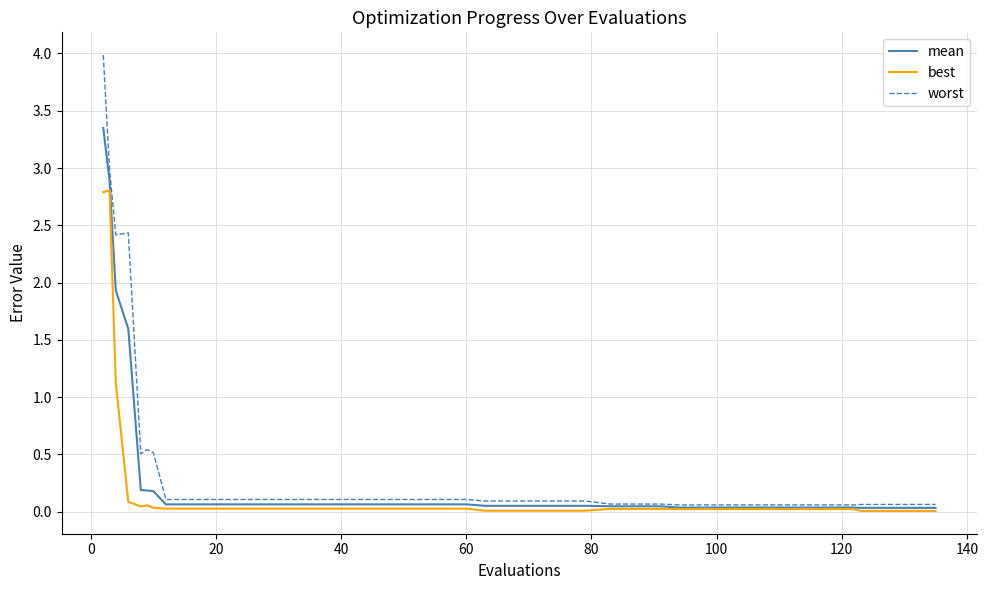

What is the maximum value shown in the chart?

4.0